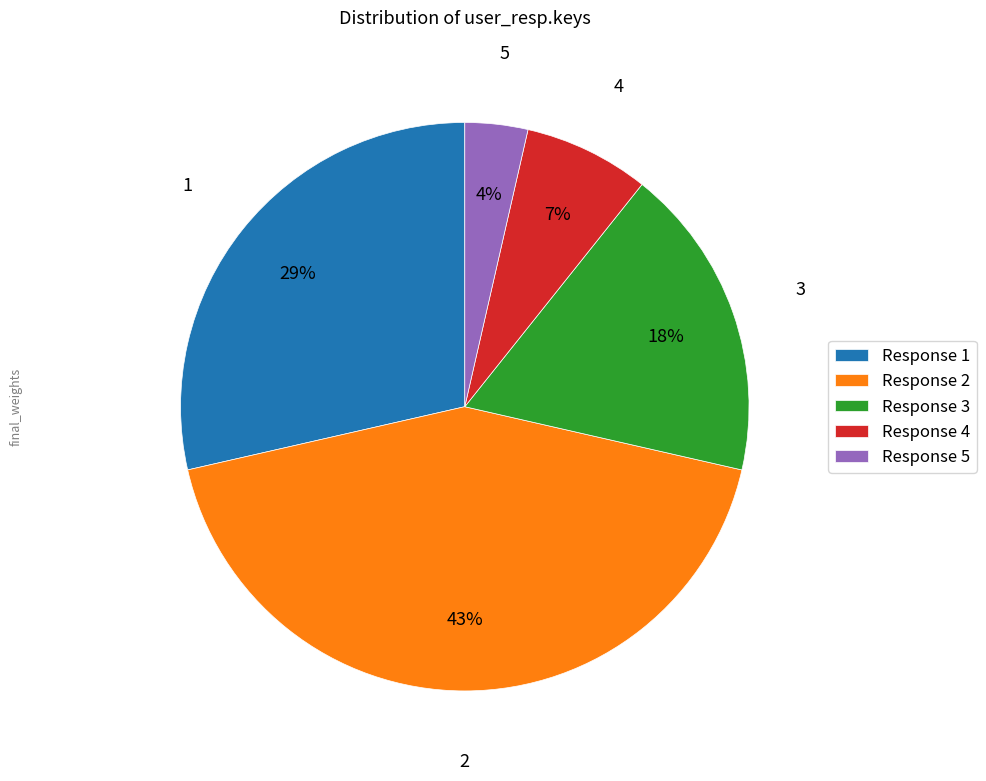

Approximately how many times larger is the value at Response 4 compared to Response 3?

0.4